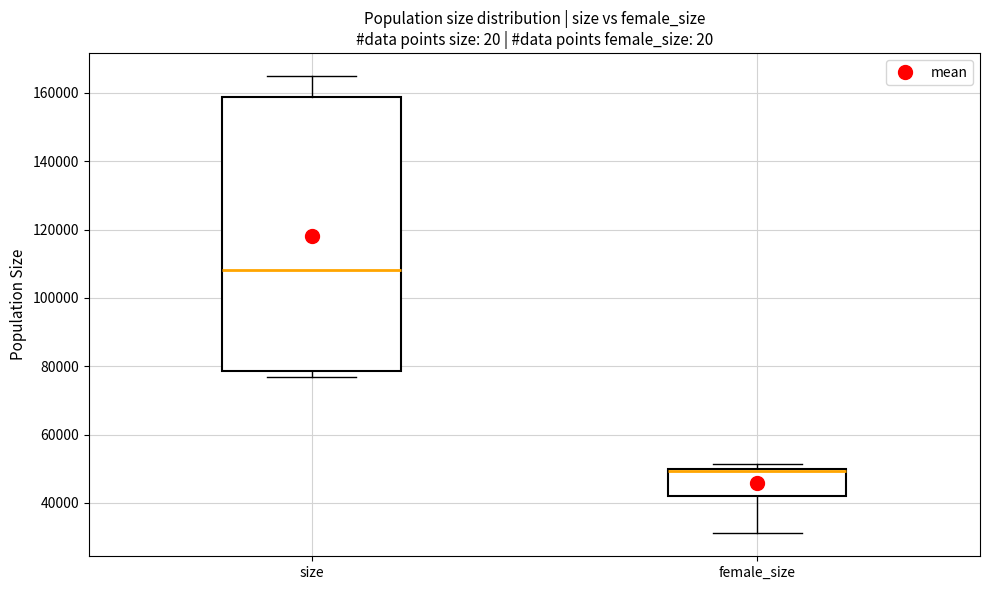

Reading left to right, transcribe this box plot: for each box, give where its median line is, the range the box spans, and where its two whiskers end, as read against the y-axis. The values are not printed on the chart, so give them approximately, as read against the axis.

size: median 108000, box 78000 to 158000, whiskers 76000 to 164000
female_size: median 50000 (just below the box's upper edge), box 42000 to 50000, whiskers 32000 to 52000